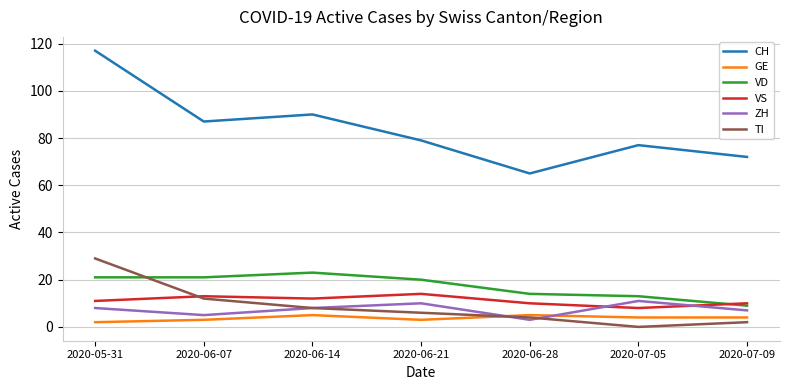

Reading left to right, transcribe all the data shown in this chart.

CH: 2020-05-31=117	2020-06-07=87	2020-06-14=90	2020-06-21=79	2020-06-28=65	2020-07-05=77	2020-07-09=72
GE: 2020-05-31=2	2020-06-07=3	2020-06-14=5	2020-06-21=3	2020-06-28=5	2020-07-05=4	2020-07-09=4
VD: 2020-05-31=21	2020-06-07=21	2020-06-14=23	2020-06-21=20	2020-06-28=14	2020-07-05=13	2020-07-09=9
VS: 2020-05-31=11	2020-06-07=13	2020-06-14=12	2020-06-21=14	2020-06-28=10	2020-07-05=8	2020-07-09=10
ZH: 2020-05-31=8	2020-06-07=5	2020-06-14=8	2020-06-21=10	2020-06-28=3	2020-07-05=11	2020-07-09=7
TI: 2020-05-31=29	2020-06-07=12	2020-06-14=8	2020-06-21=6	2020-06-28=4	2020-07-05=0	2020-07-09=2